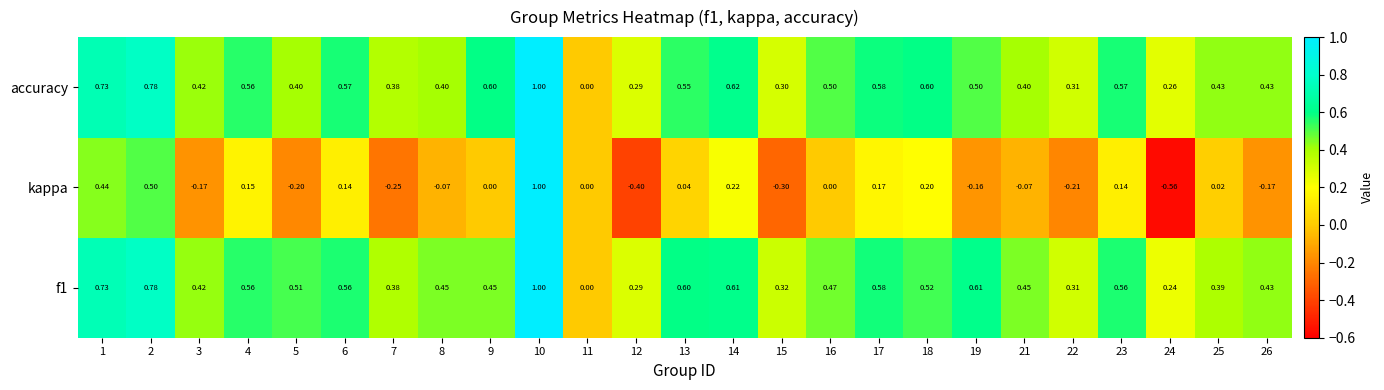

Which series has the largest range (max minus min)?

kappa